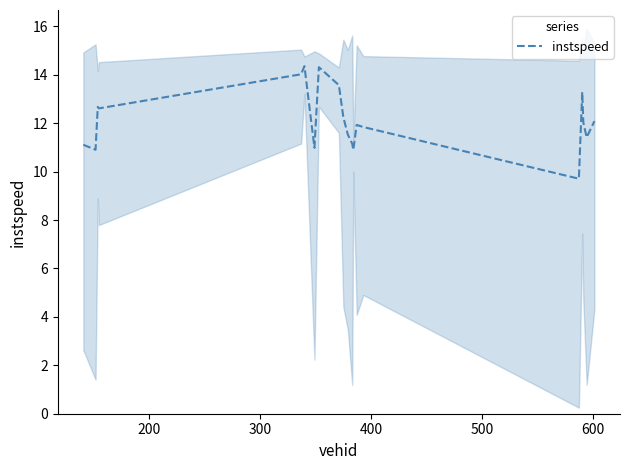

What is the highest value of the instspeed series?

14.4